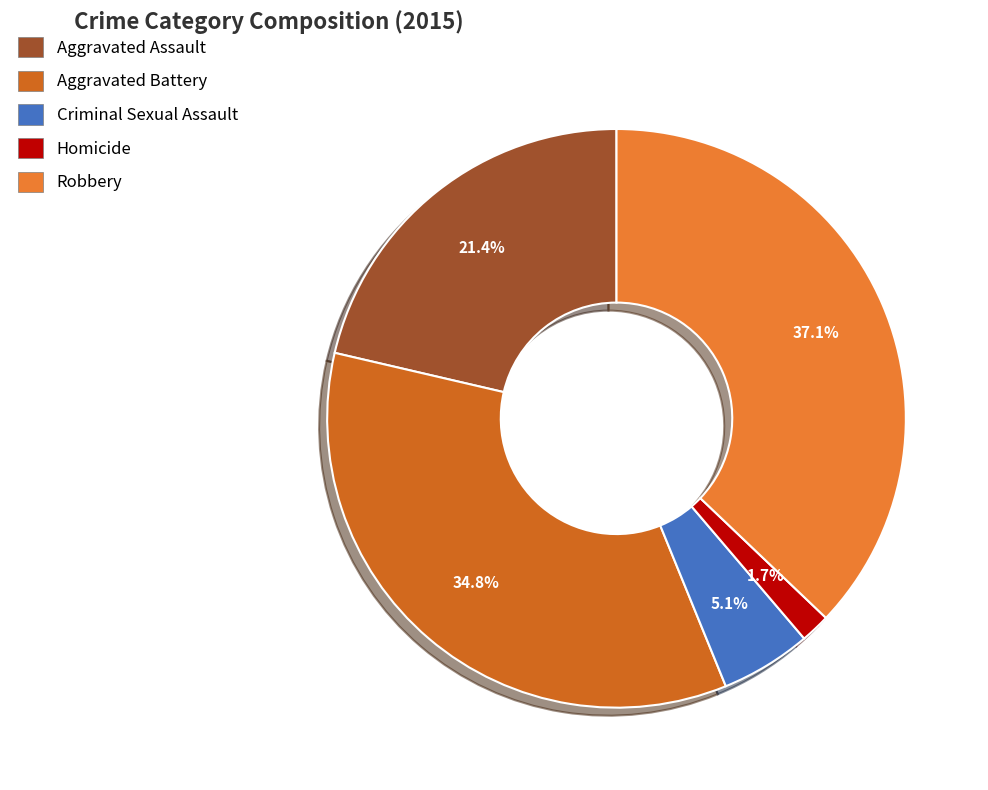

To the nearest percent, what is the combined percentage of Aggravated Battery and Homicide?

36%